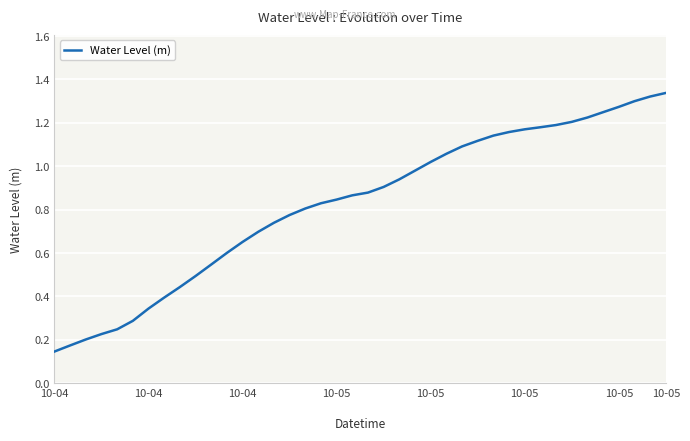

Reading left to right, what are all the values shown in this chart?

0.1	0.2	0.2	0.2	0.2	0.3	0.3	0.4	0.4	0.5	0.5	0.6	0.7	0.7	0.7	0.8	0.8	0.8	0.8	0.9	0.9	0.9	0.9	1.0	1.0	1.1	1.1	1.1	1.1	1.2	1.2	1.2	1.2	1.2	1.2	1.2	1.3	1.3	1.3	1.3